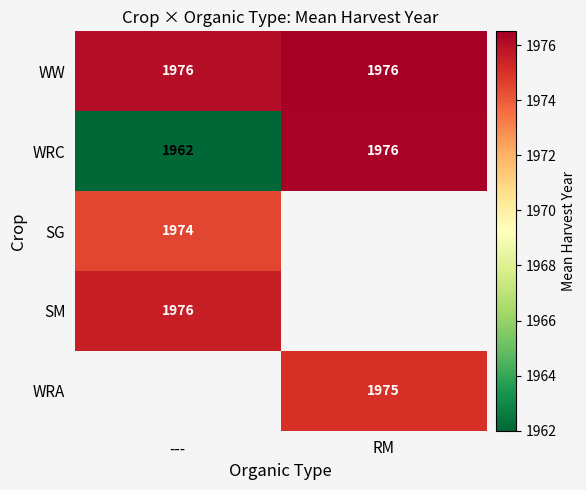

At which label does WRC reach its minimum?

---